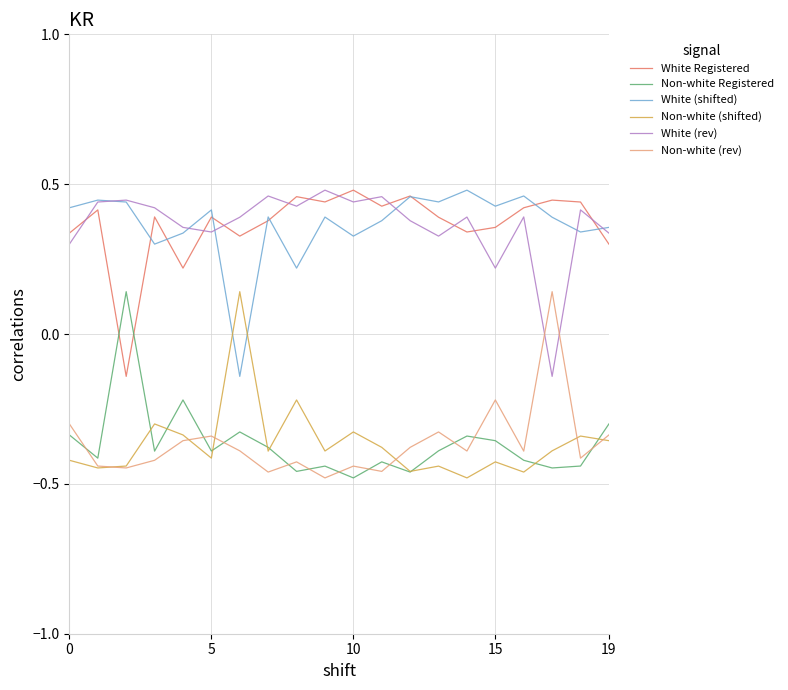

True or false: White Registered and Non-white Registered intersect in this chart.

True